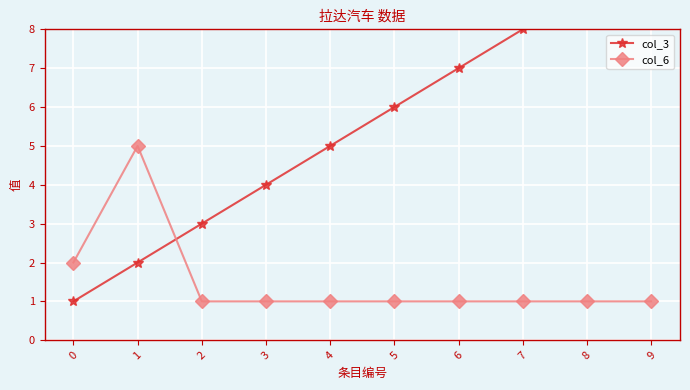

Count the col_3 values in the range 3 to 8.

6